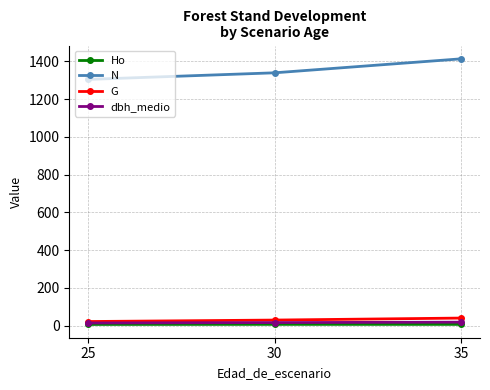

What is the sum of the G values at 30 and 35?

70.7